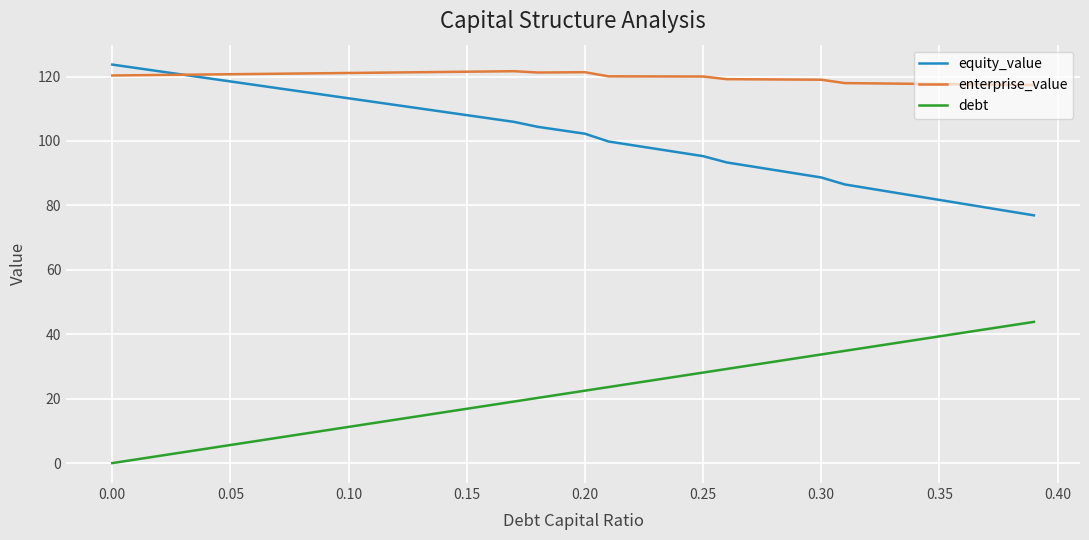

True or false: debt has more than 1 interior local peaks.

False